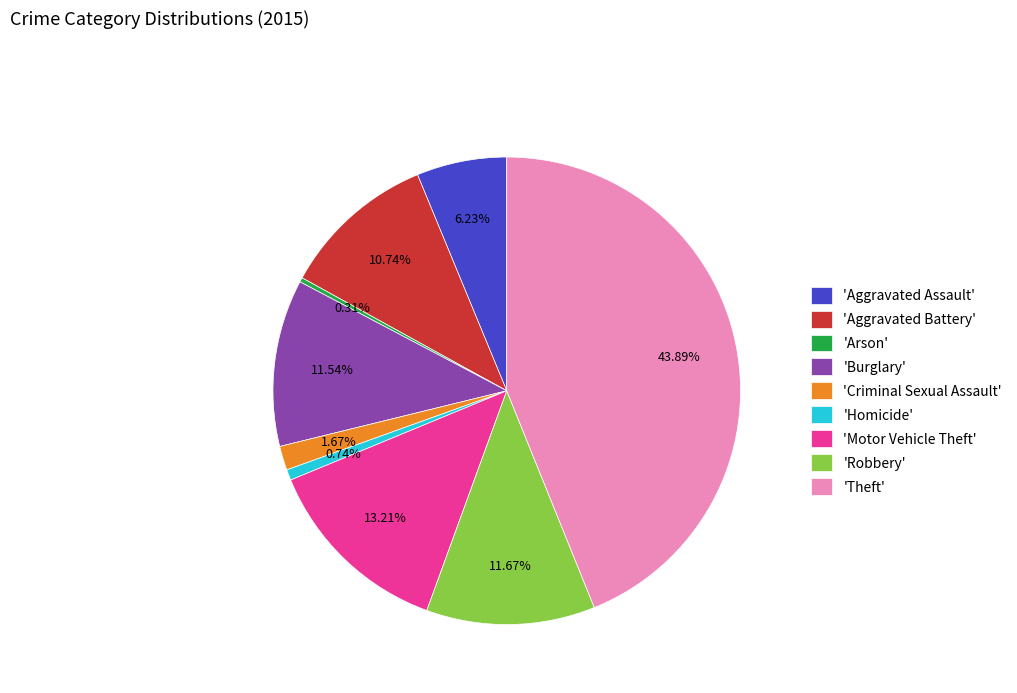

How many slices are in this pie chart?

9